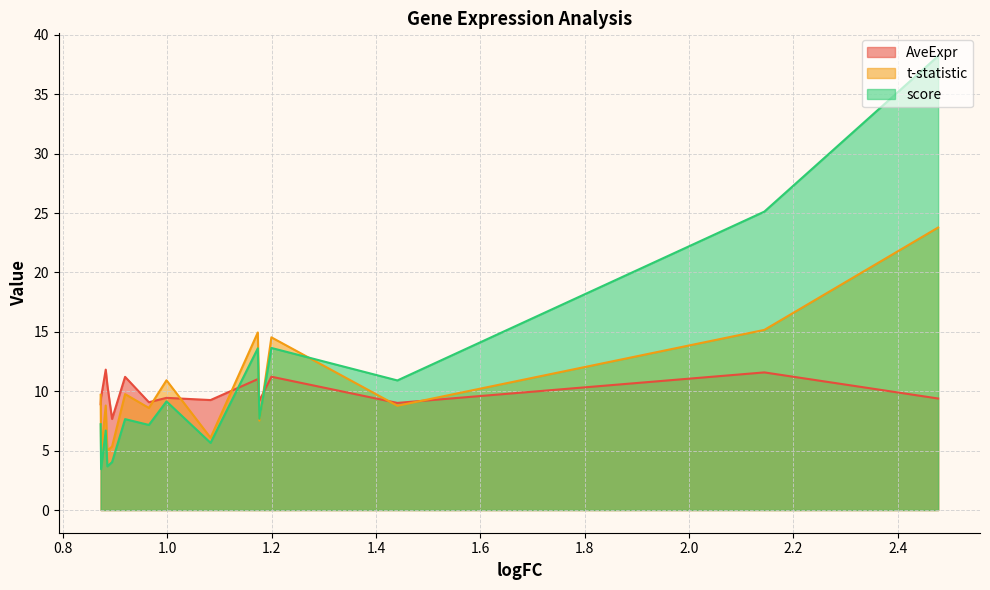

How many data points does each series have?

15